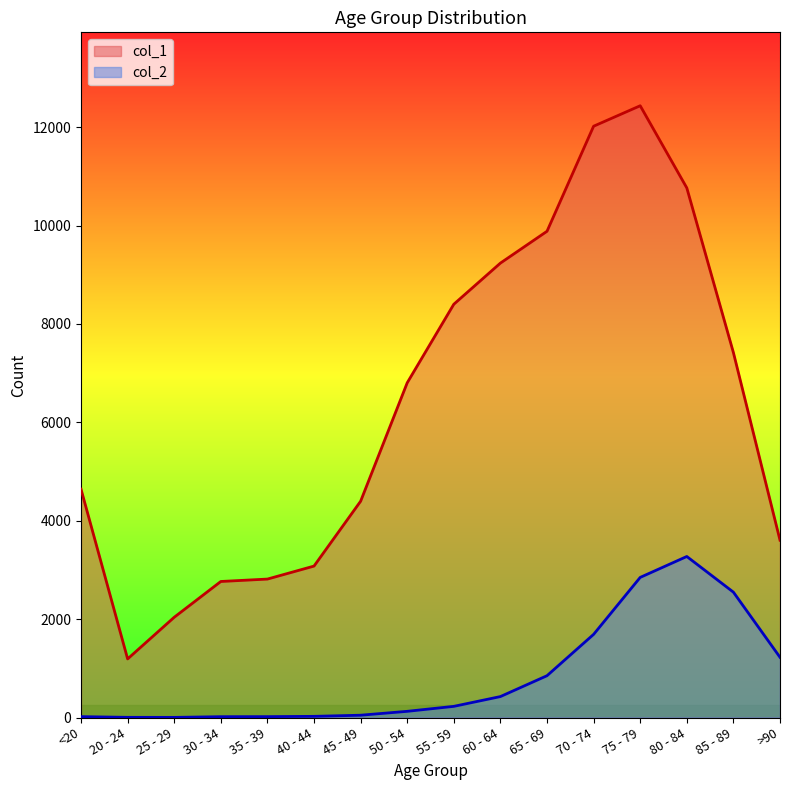

True or false: col_2 has a value of 4 at 20 - 24.

True